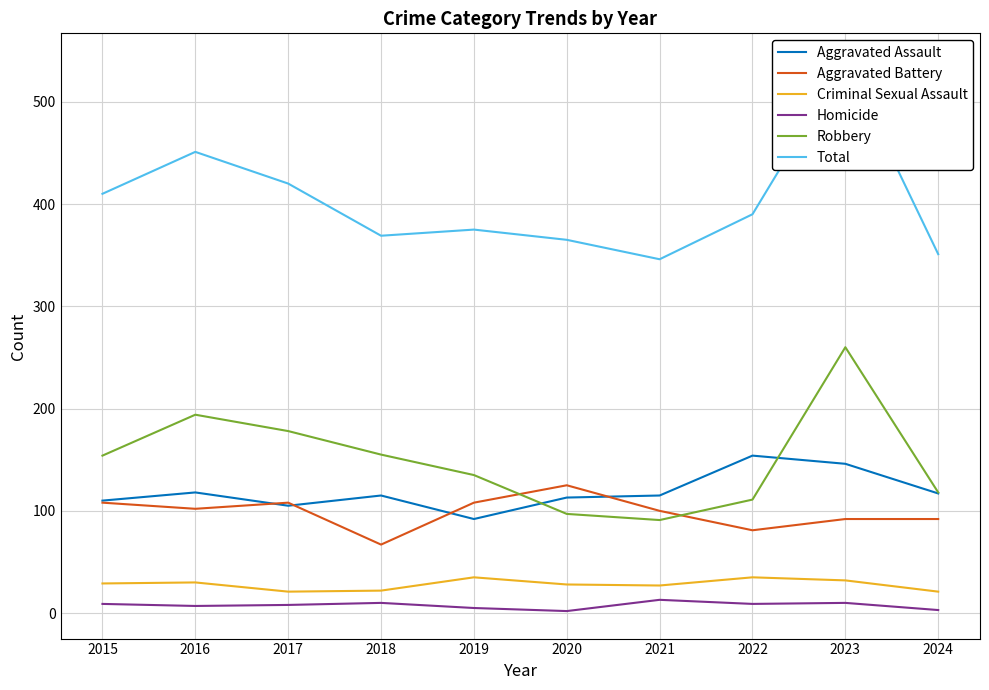

True or false: Robbery and Criminal Sexual Assault intersect in this chart.

False